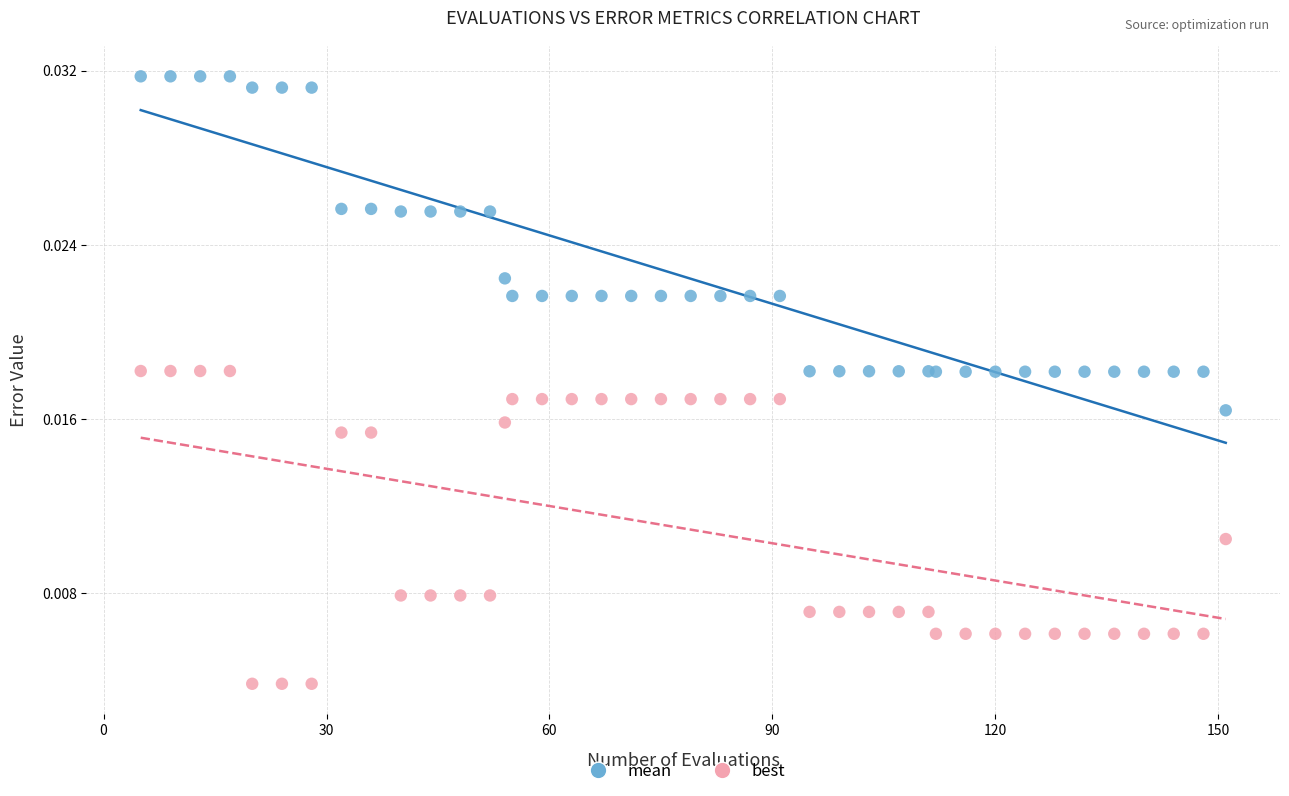

Which series contains the lowest Y value?

best